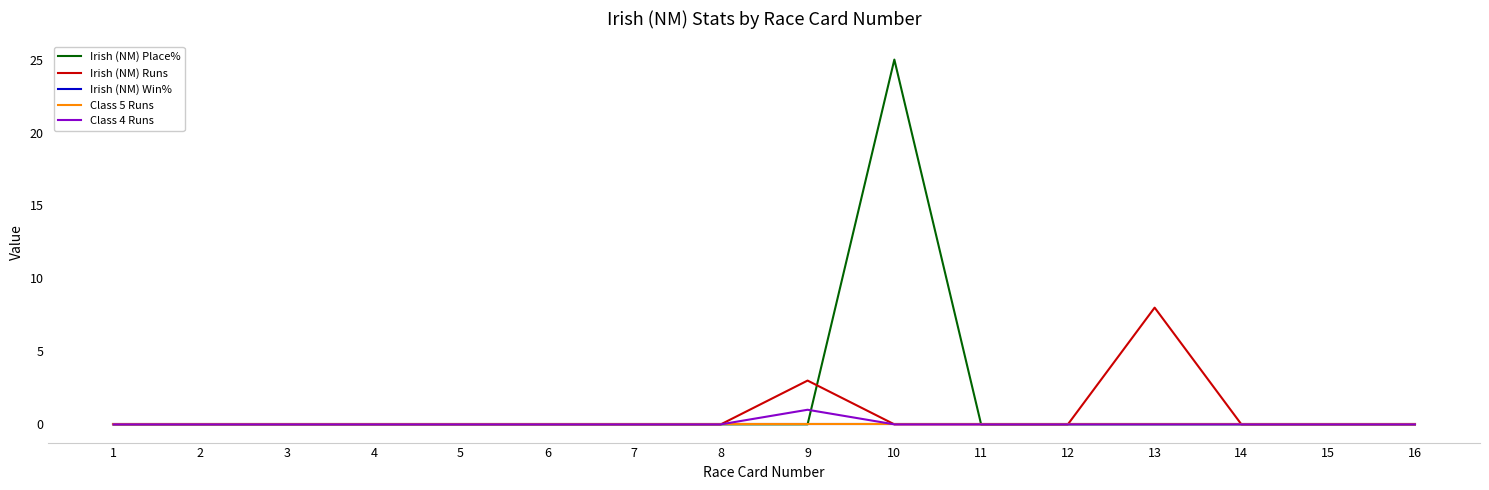

True or false: Irish (NM) Win% and Class 5 Runs intersect in this chart.

False